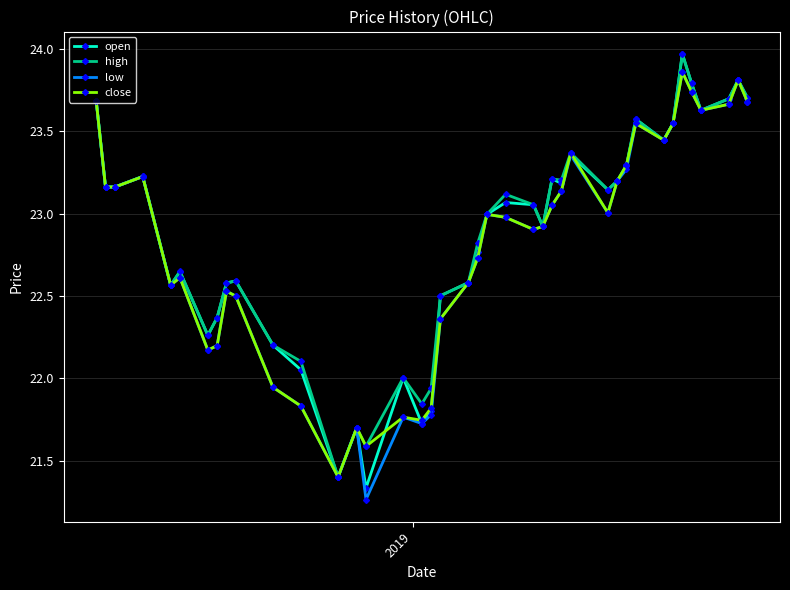

What is the highest value of the open series?

24.0